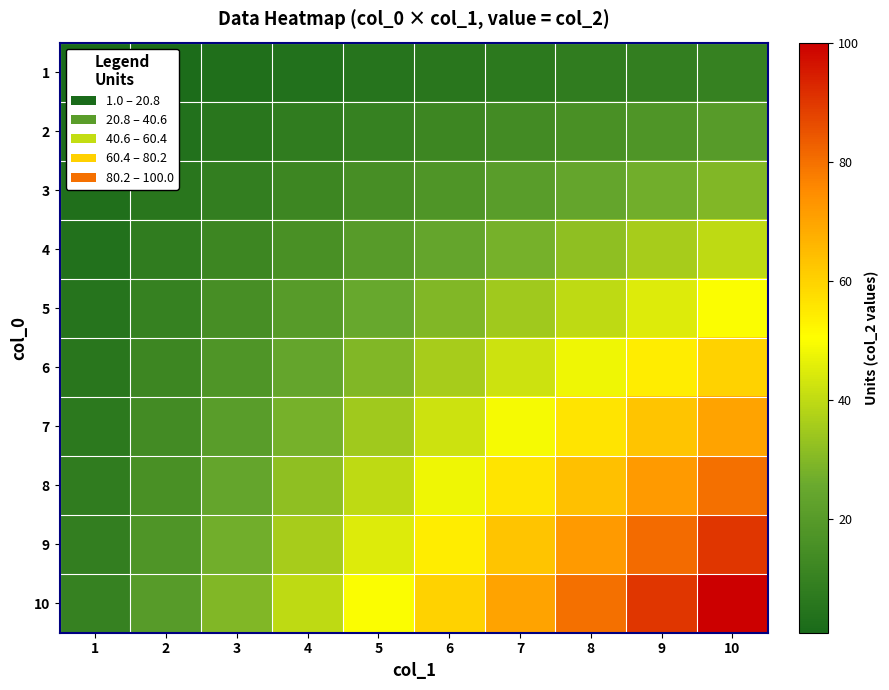

Rank the series at 4 from lowest to highest value.

1, 2, 3, 4, 5, 6, 7, 8, 9, 10